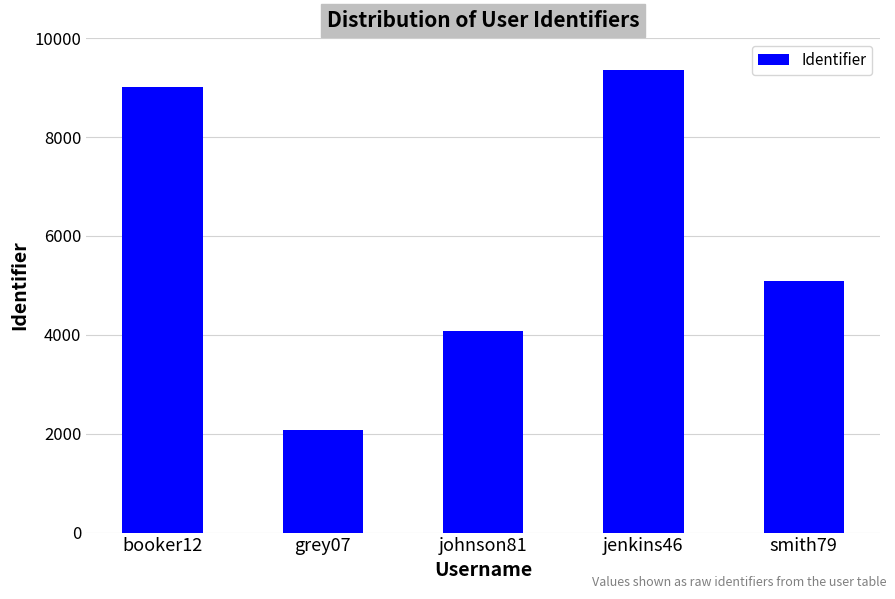

The value at jenkins46 is 9346. True or false?

True